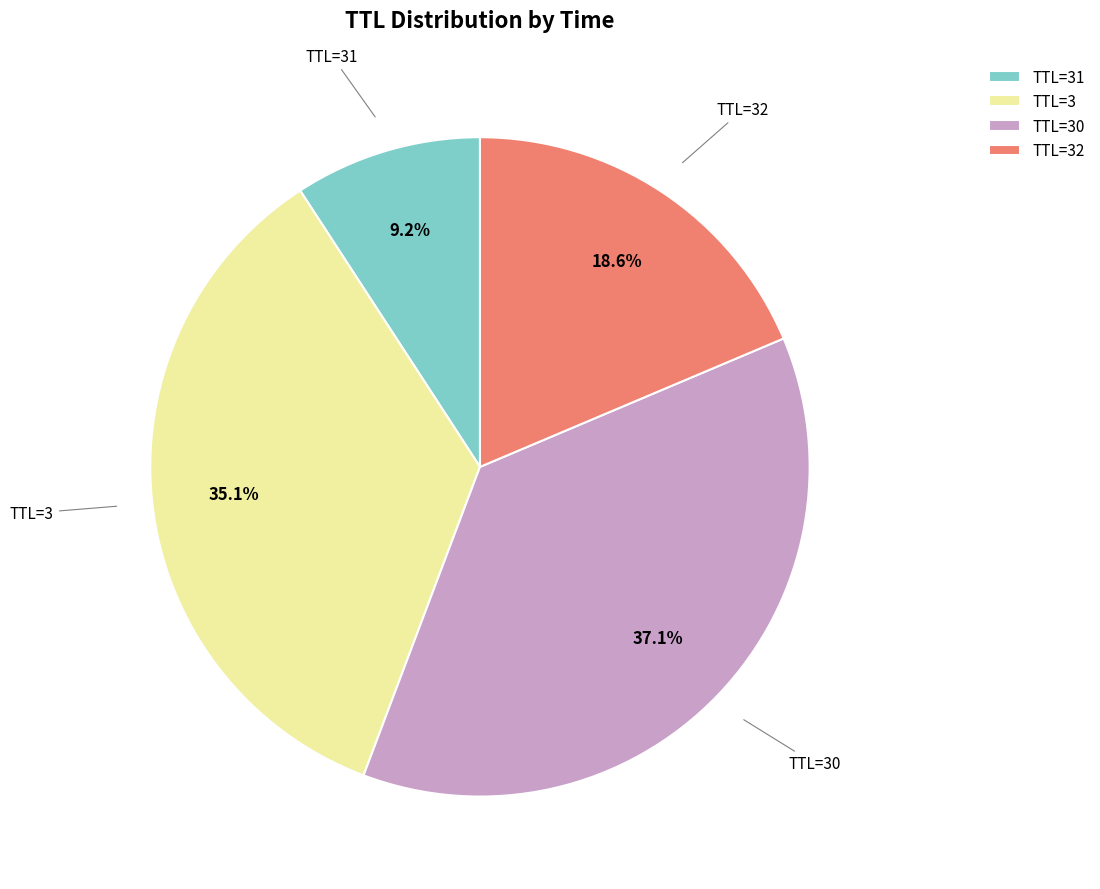

How much of the chart is everything except TTL=31?

90.8%